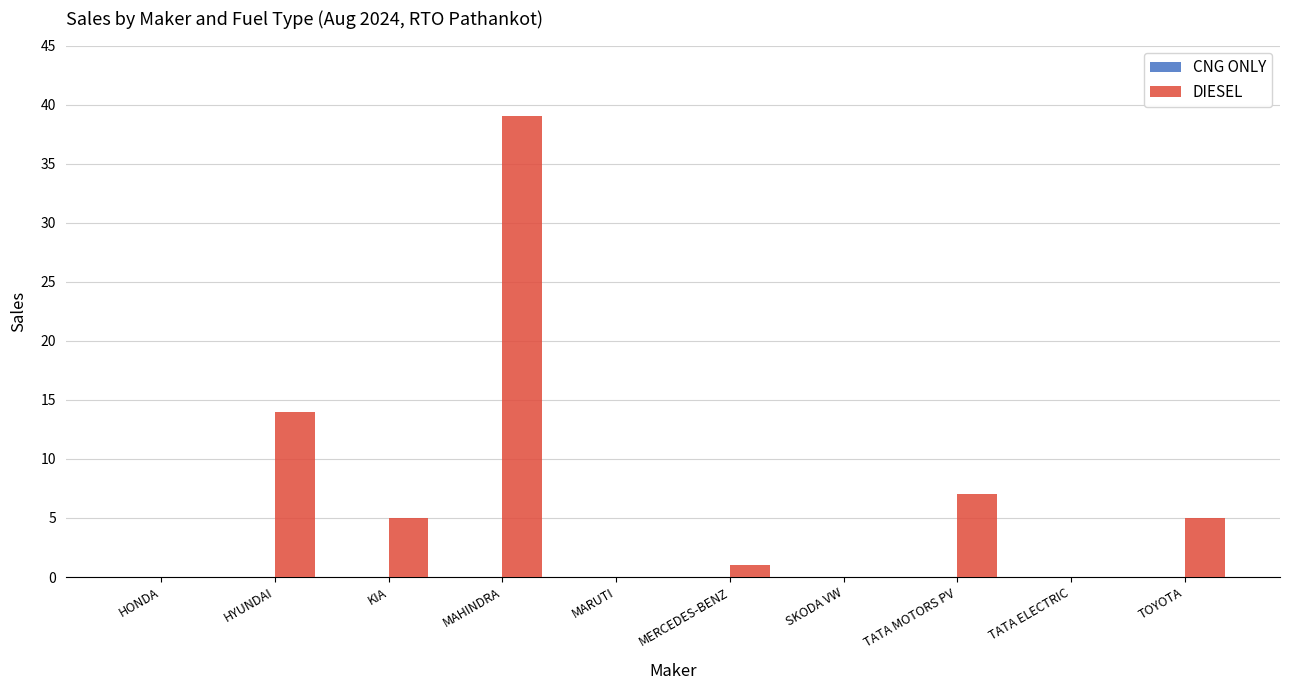

Between SKODA VW and HYUNDAI, which is larger?

HYUNDAI